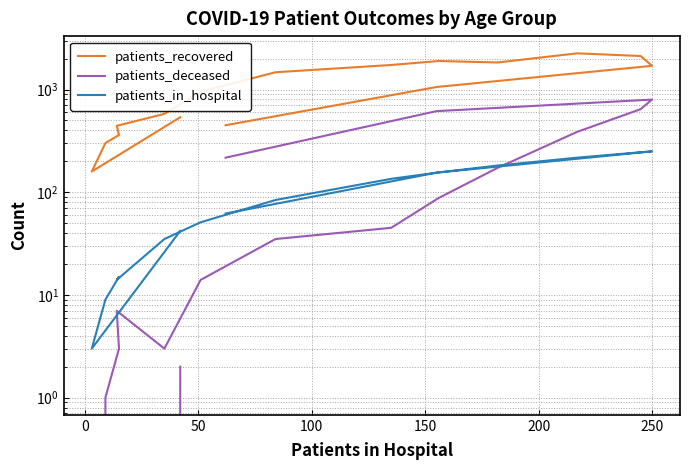

Is the value of patients_in_hospital at 13 greater than the value of patients_deceased at 9?

Yes